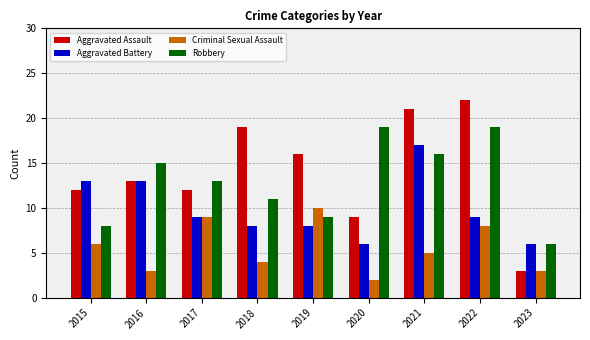

Rank the series by their maximum value, from highest to lowest.

Aggravated Assault, Robbery, Aggravated Battery, Criminal Sexual Assault